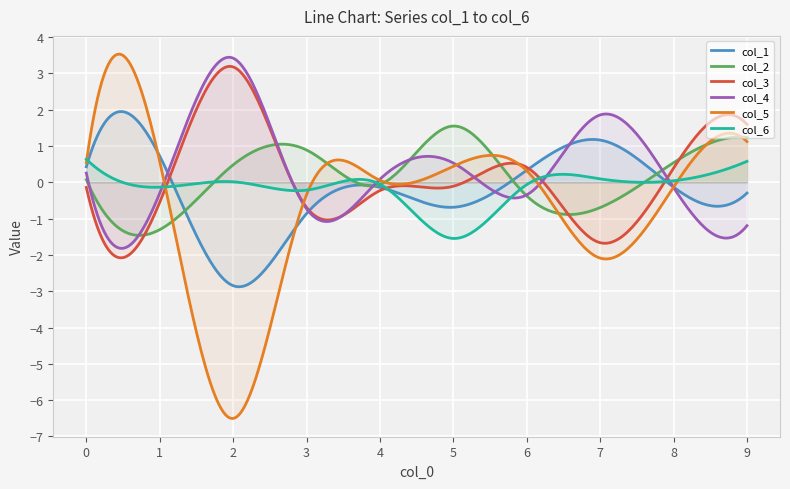

The value of col_4 at 9 is -1.2. True or false?

True